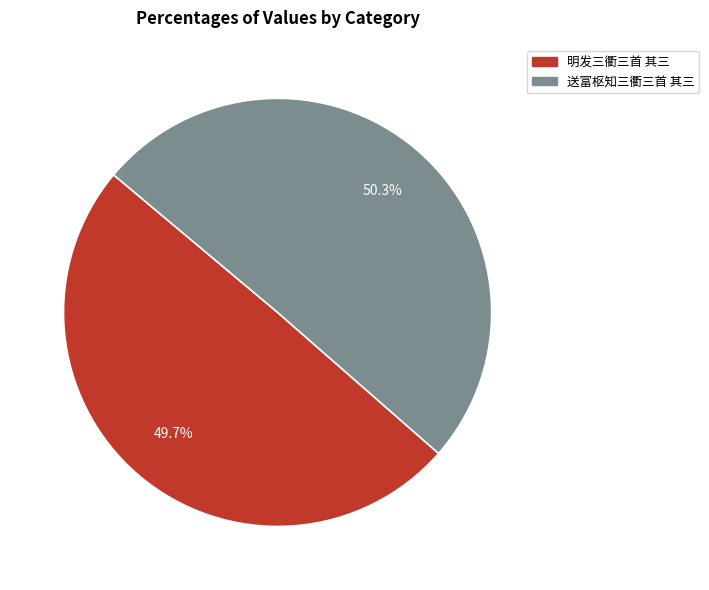

What portion of the pie excludes 送富枢知三衢三首 其三?

49.7%